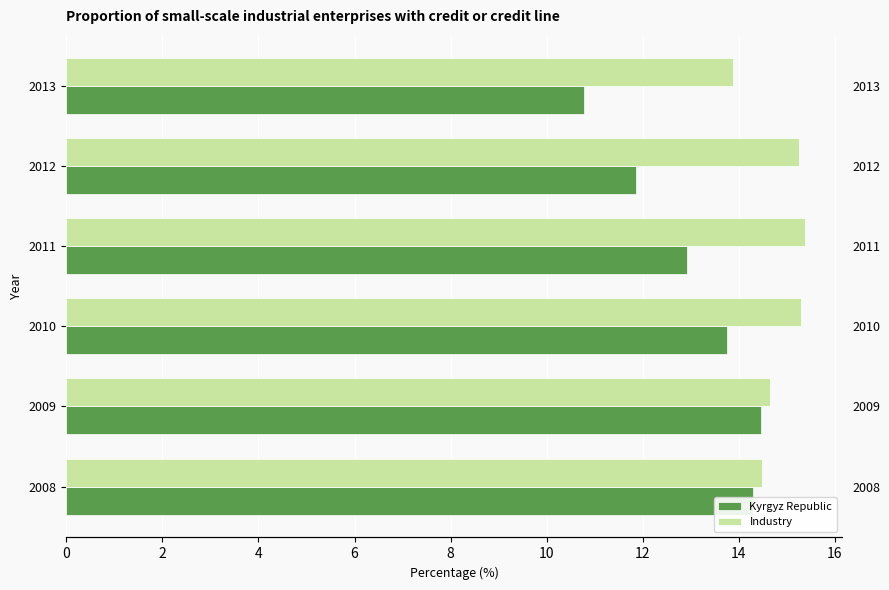

At 2008, list the series in order from smallest to largest.

Kyrgyz Republic, Industry